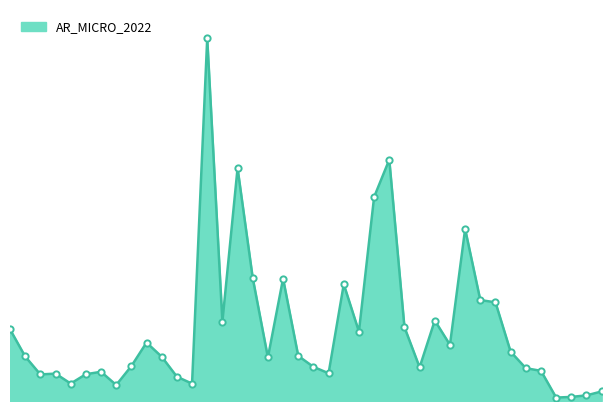

How many lines are shown in the chart?

1